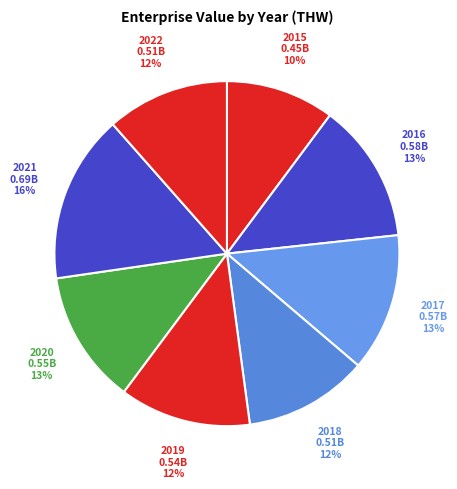

How many slices are in this pie chart?

8